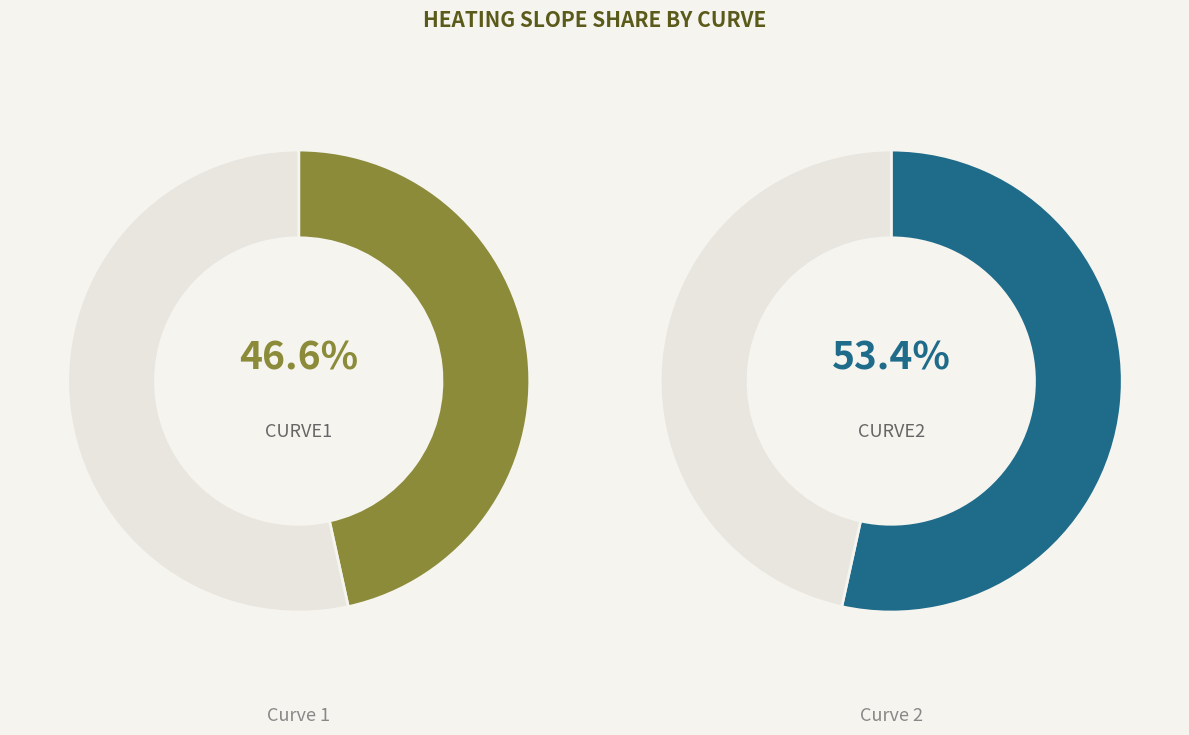

True or false: CURVE1 accounts for 60% of the total.

False